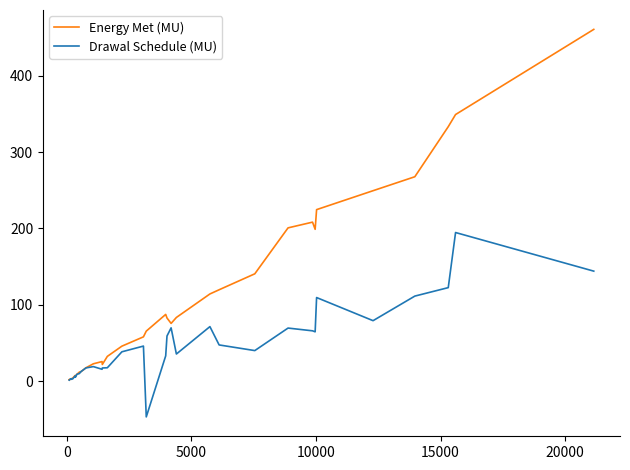

Which series has the largest total across all categories?

Energy Met (MU)